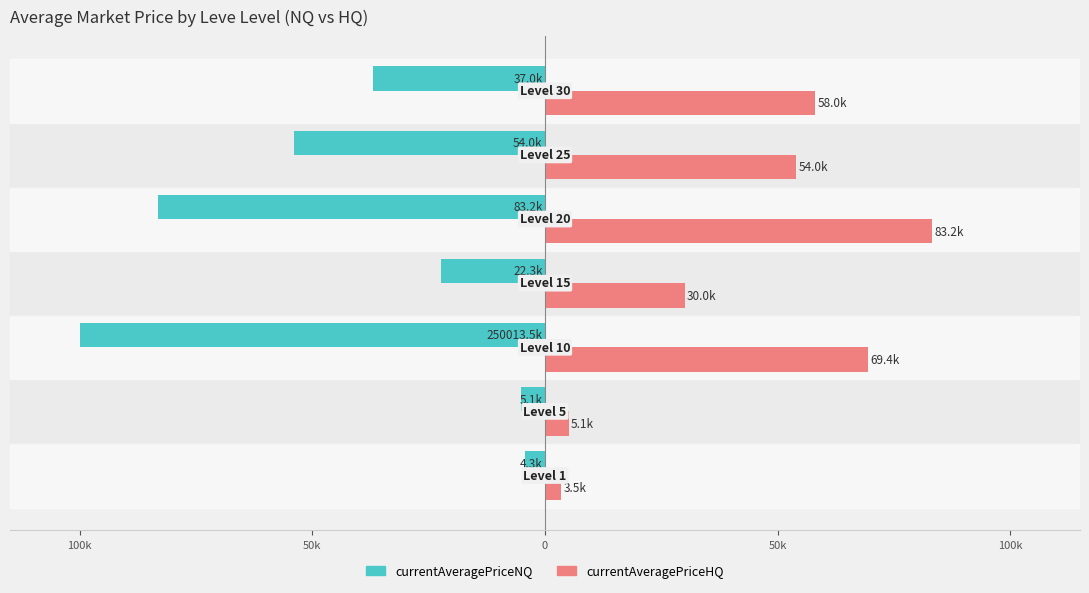

Reading right to left, list all the values displayed in this chart.

currentAveragePriceNQ: 150k=-36973.2	100k=-54021.0	50k=-83239.5	0=-22341.5	50k=-100000.0	100k=-5121.0	150k=-4332.2
currentAveragePriceHQ: 150k=58049.0	100k=54021.0	50k=83239.5	0=30017.0	50k=69359.0	100k=5121.0	150k=3528.2